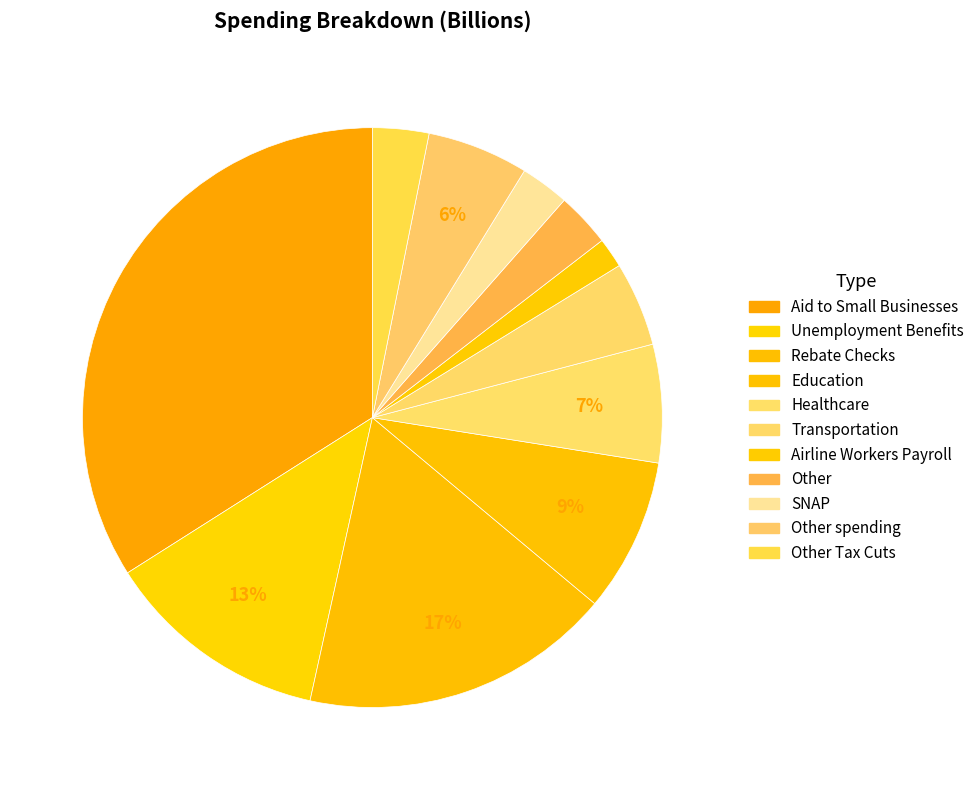

What percentage is the SNAP slice, to the nearest percent?

3%